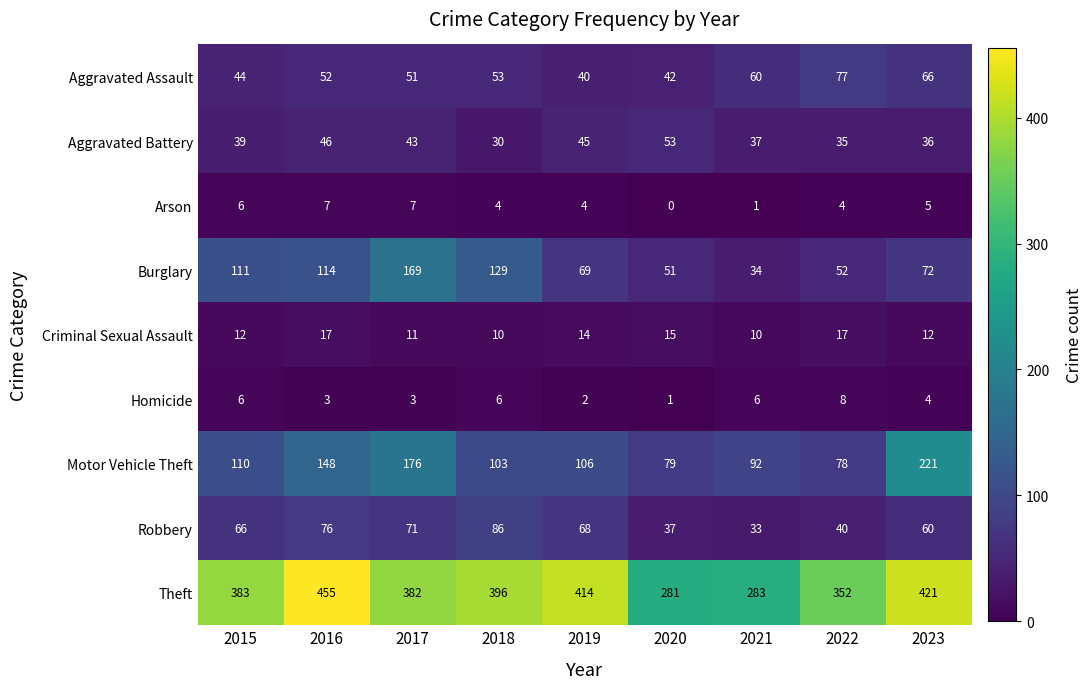

Where does the Homicide series first go above 4?

2015